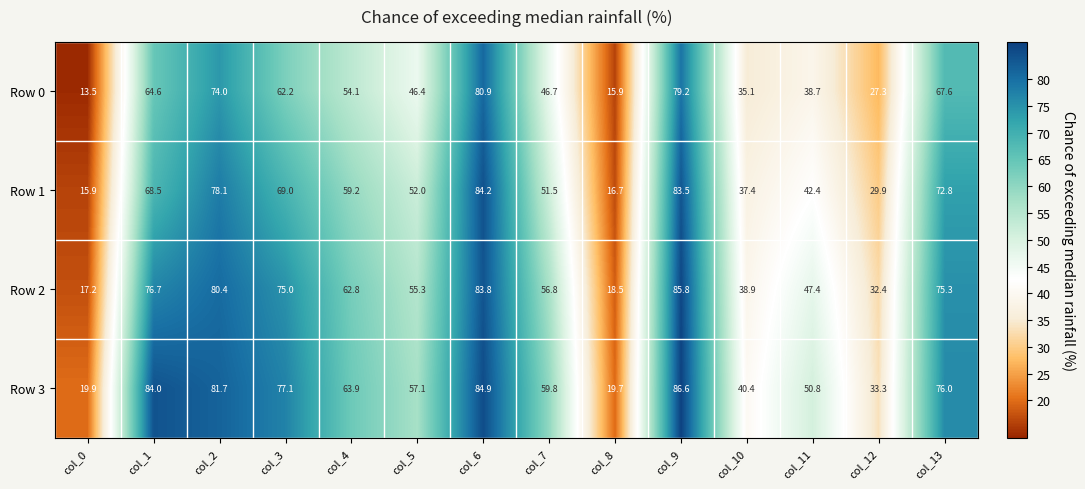

At how many categories does at least one series exceed 49?

10